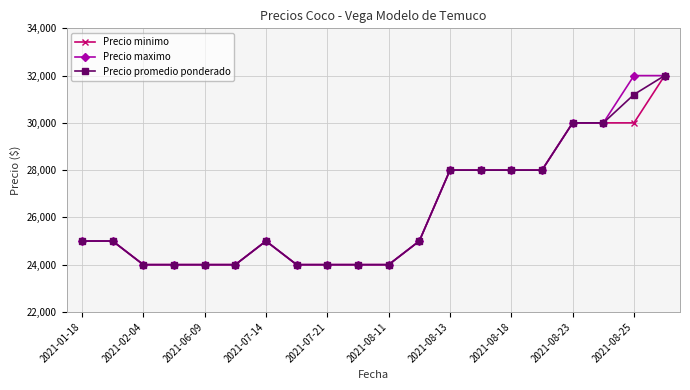

What is the minimum value for Precio maximo?

24000